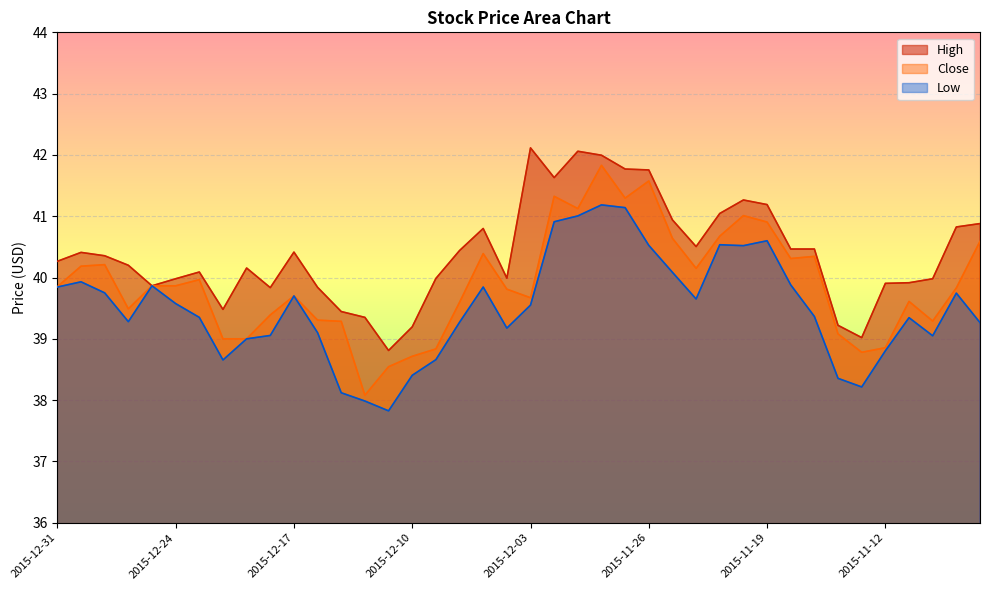

Reading left to right, extract all data points from this chart.

High: 40.3	40.4	40.4	40.2	39.9	40.0	40.1	39.5	40.2	39.8	40.4	39.8	39.4	39.4	38.8	39.2	40.0	40.4	40.8	40.0	42.1	41.6	42.1	42.0	41.8	41.8	40.9	40.5	41.0	41.3	41.2	40.5	40.5	39.2	39.0	39.9	39.9	40.0	40.8	40.9
Close: 39.9	40.2	40.2	39.5	39.9	39.9	40.0	39.0	39.0	39.4	39.7	39.3	39.3	38.1	38.5	38.7	38.8	39.6	40.4	39.8	39.7	41.3	41.1	41.8	41.3	41.6	40.6	40.1	40.7	41.0	40.9	40.3	40.3	39.1	38.8	38.9	39.6	39.3	39.8	40.6
Low: 39.8	39.9	39.8	39.3	39.9	39.6	39.4	38.7	39.0	39.1	39.7	39.1	38.1	38.0	37.8	38.4	38.7	39.3	39.8	39.2	39.5	40.9	41.0	41.2	41.1	40.5	40.1	39.6	40.5	40.5	40.6	39.9	39.4	38.4	38.2	38.8	39.3	39.0	39.7	39.3